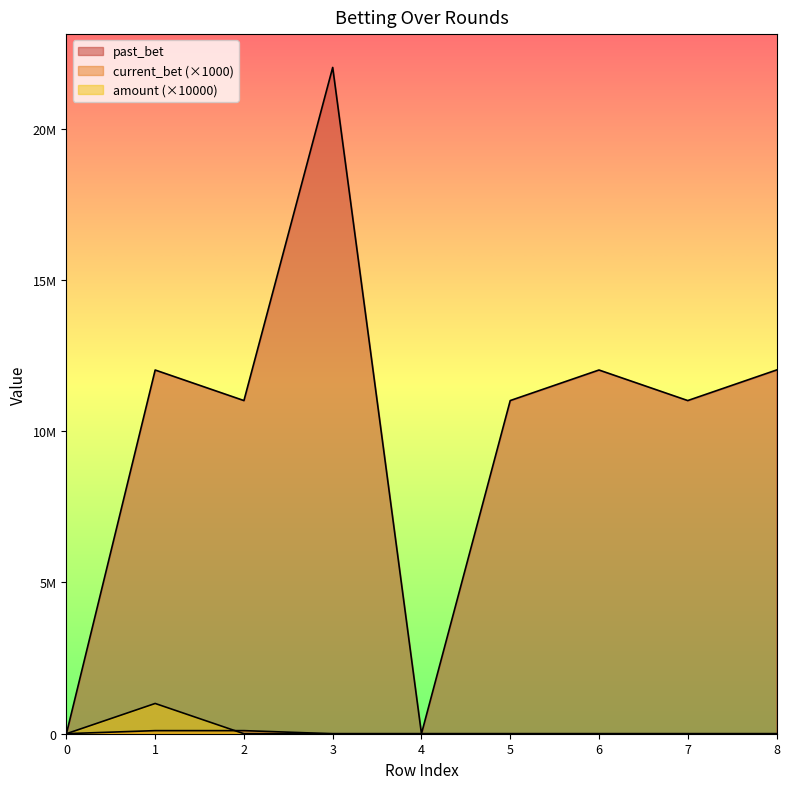

What is the difference between the maximum and minimum values in the past_bet series?

22020229